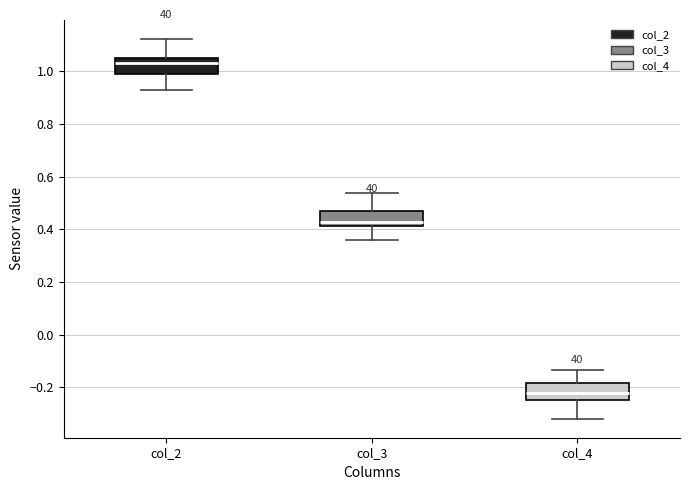

Reading left to right, transcribe this box plot: for each box, give where its median line is, the range the box spans, and where its two whiskers end, as read against the y-axis. The values are not printed on the chart, so give them approximately, as read against the axis.

col_2: median 1.04, box 1.00 to 1.06, whiskers 0.92 to 1.12
col_3: median 0.42 (just above the box's lower edge), box 0.42 to 0.46, whiskers 0.36 to 0.54
col_4: median -0.22, box -0.24 to -0.18, whiskers -0.32 to -0.14